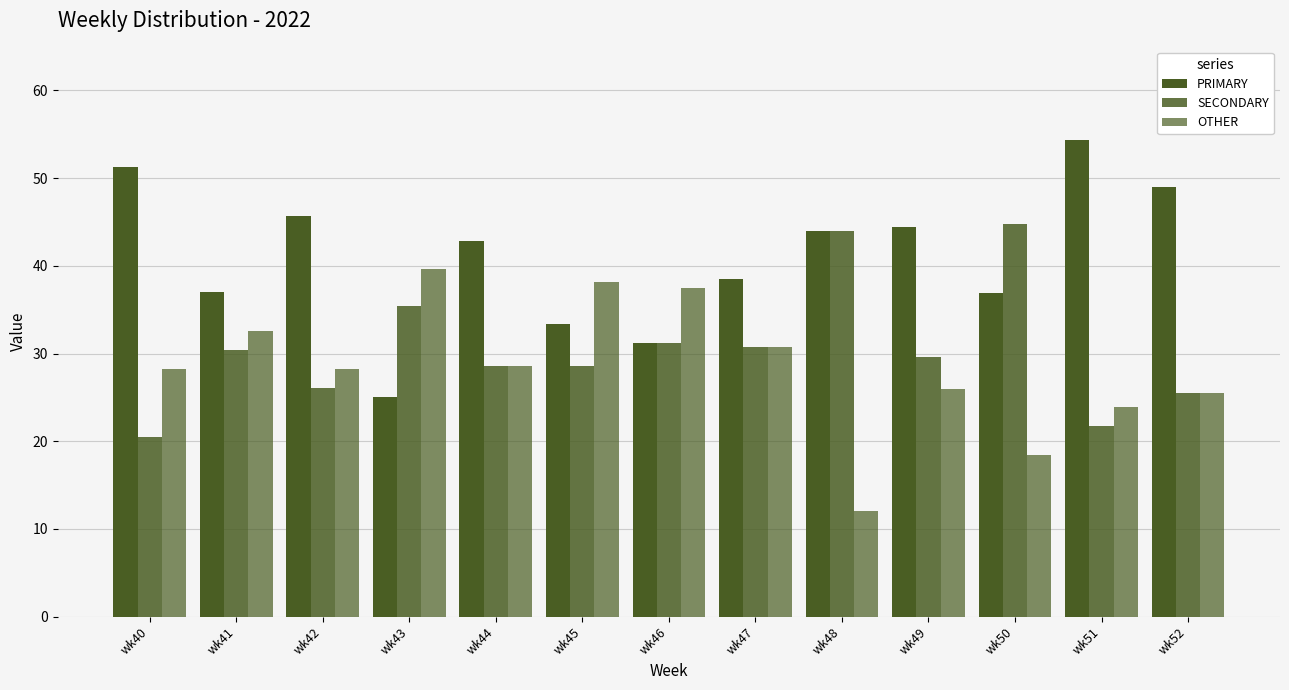

Which series has the widest spread of values?

PRIMARY